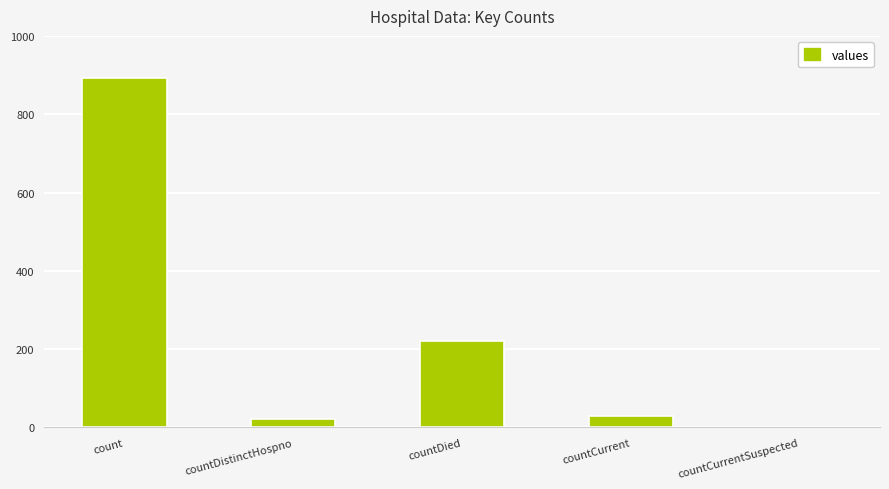

Read the value at countDistinctHospno.

21